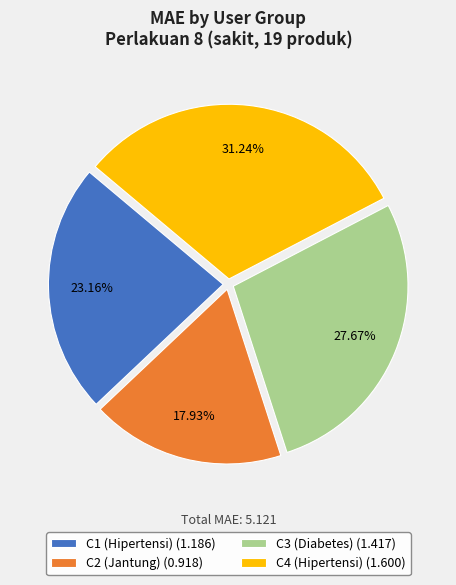

Is it true that C4 (Hipertensi) is 21% of the pie?

False